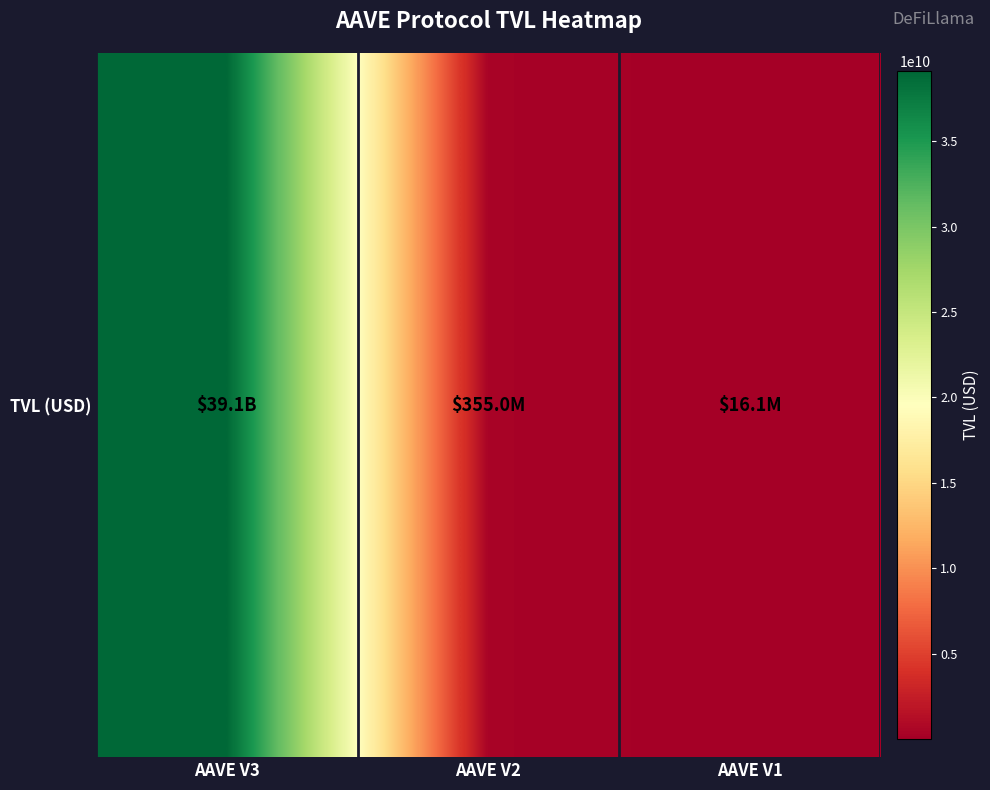

What value does the data have at AAVE V2?

354957146.1